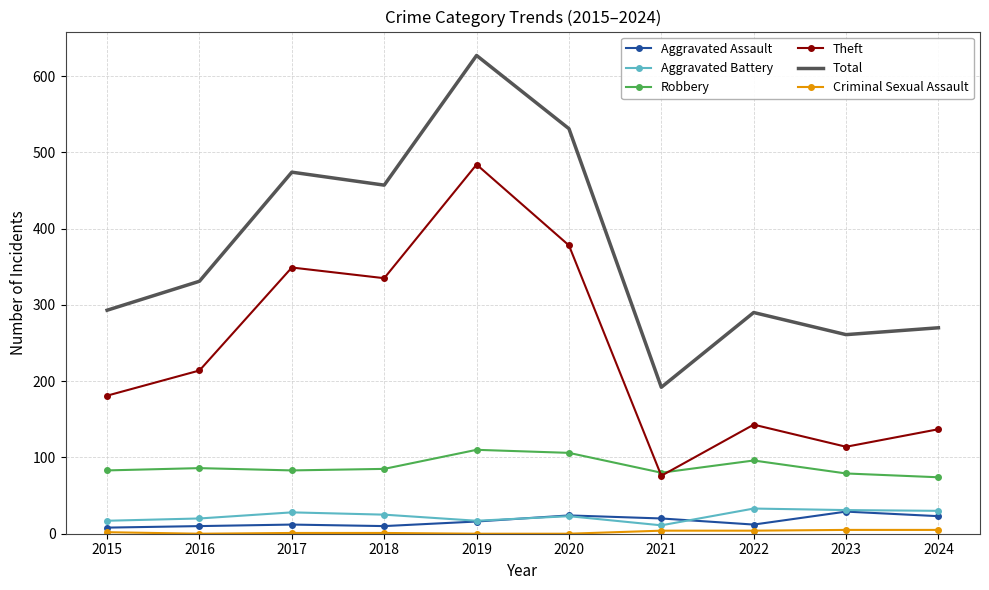

Read the Theft value at 2019, to the nearest 10.

480